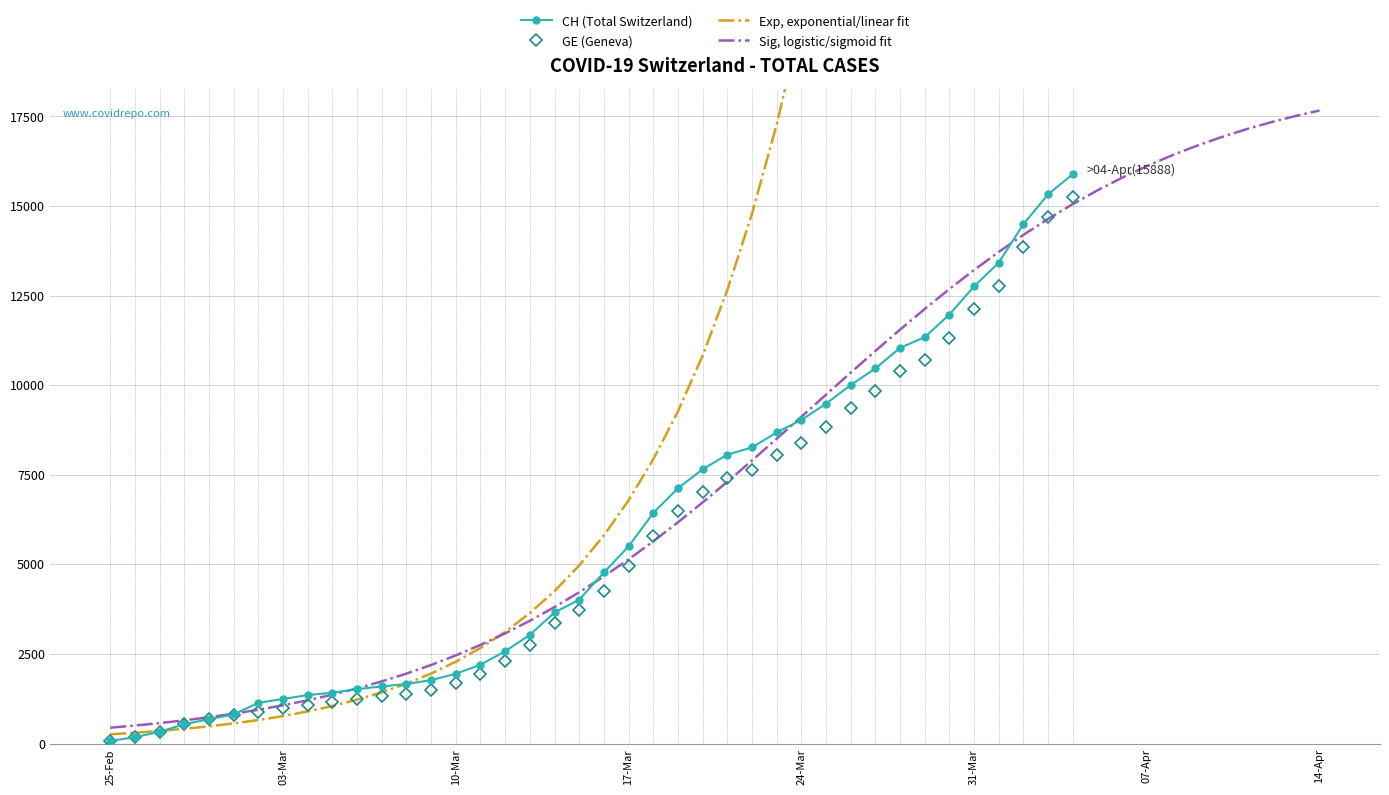

Reading left to right, list all the values displayed in this chart.

CH: 73	178	329	540	682	814	1137	1245	1353	1420	1519	1595	1664	1770	1949	2199	2577	3033	3658	4014	4775	5501	6434	7125	7654	8061	8265	8681	9030	9481	10005	10467	11041	11340	11971	12758	13419	14494	15327	15888
GE: 73	178	329	540	682	784	872	979	1085	1152	1248	1324	1393	1499	1678	1928	2306	2752	3377	3733	4248	4944	5792	6483	7012	7419	7623	8039	8388	8839	9363	9825	10399	10698	11329	12116	12777	13852	14685	15246